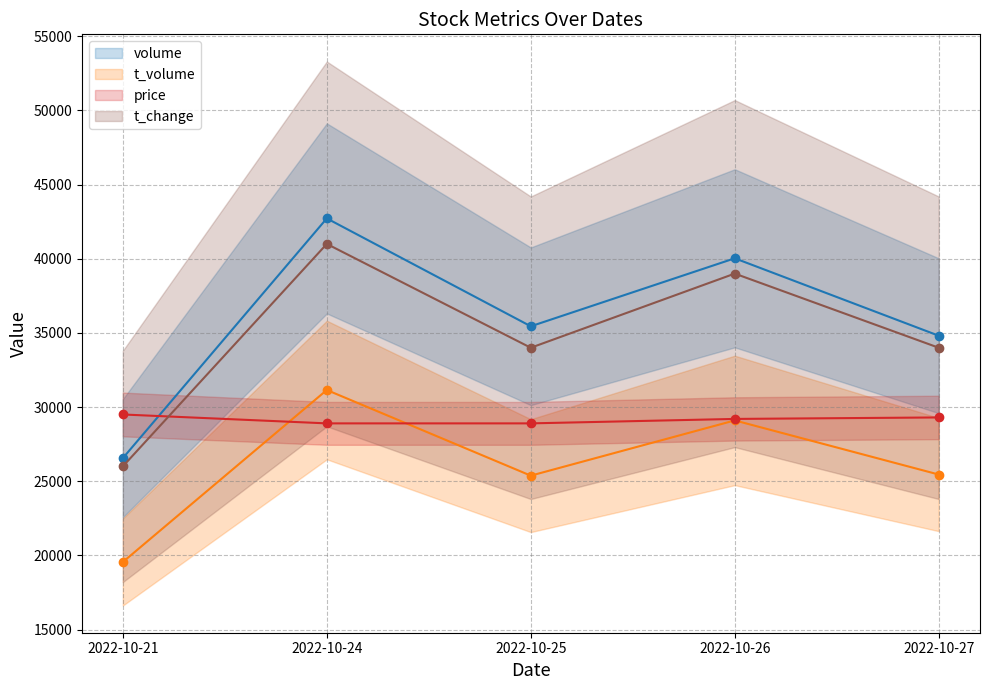

How many interior local valleys does the t_change series have?

1